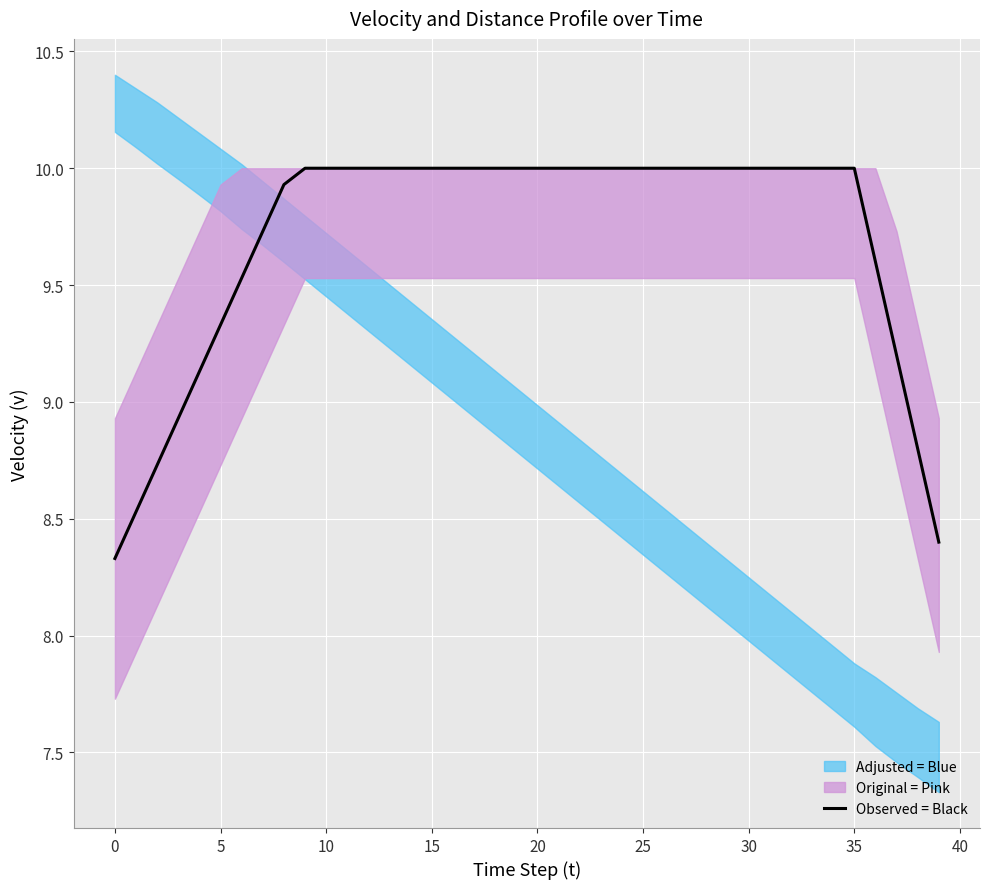

What is the value of the 28th point from the left?

10.0